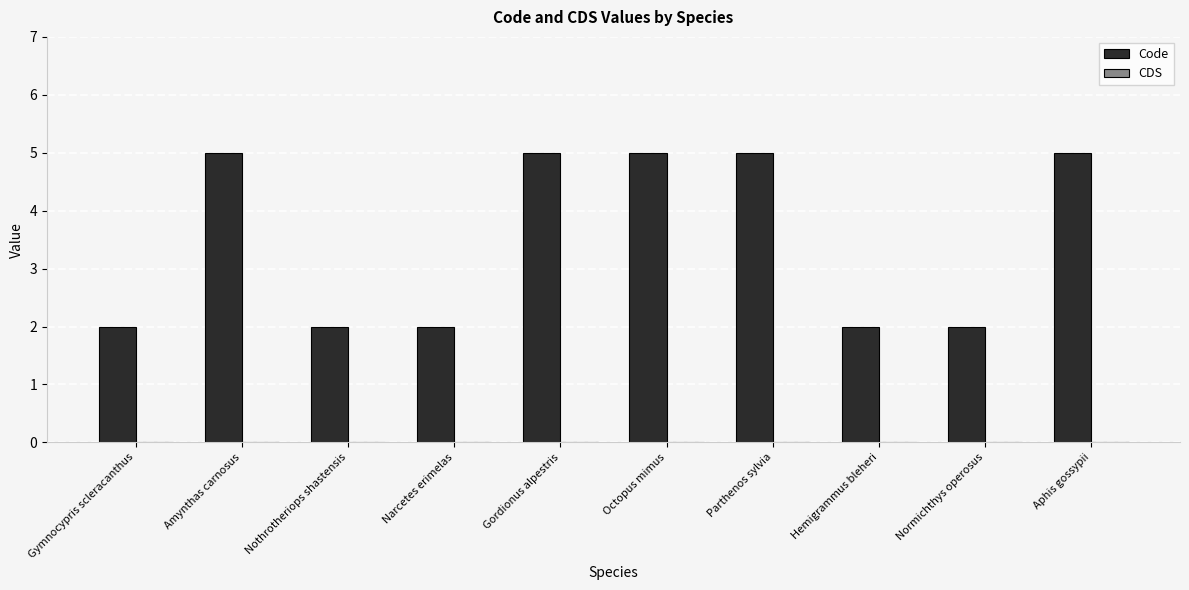

Reading left to right, extract all data points from this chart.

Gymnocypris scleracanthus=2	Amynthas carnosus=5	Nothrotheriops shastensis=2	Narcetes erimelas=2	Gordionus alpestris=5	Octopus mimus=5	Parthenos sylvia=5	Hemigrammus bleheri=2	Normichthys operosus=2	Aphis gossypii=5